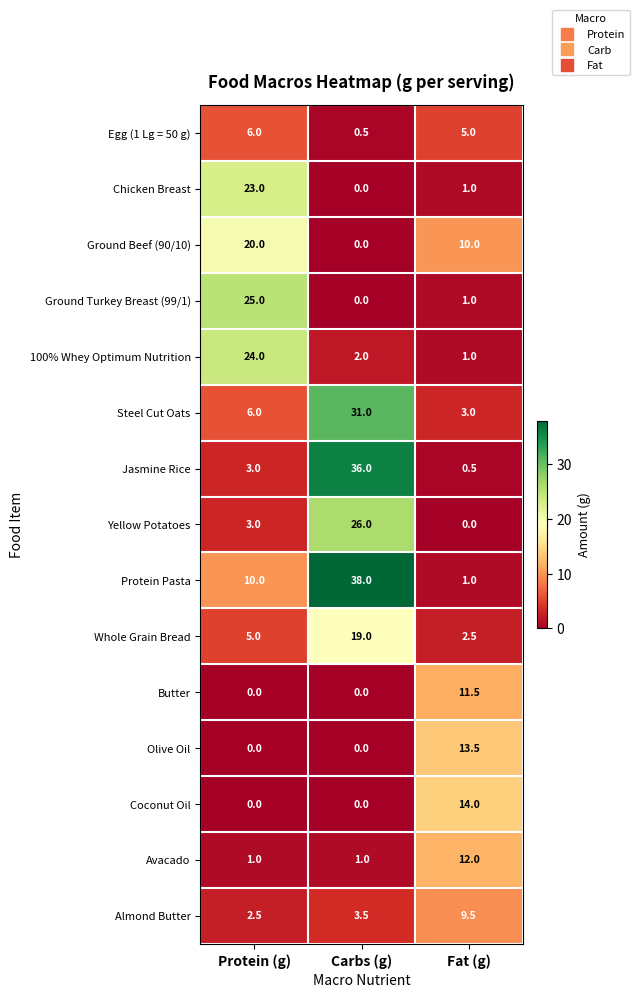

What is the spread (max minus min) of values at Fat (g)?

14.0